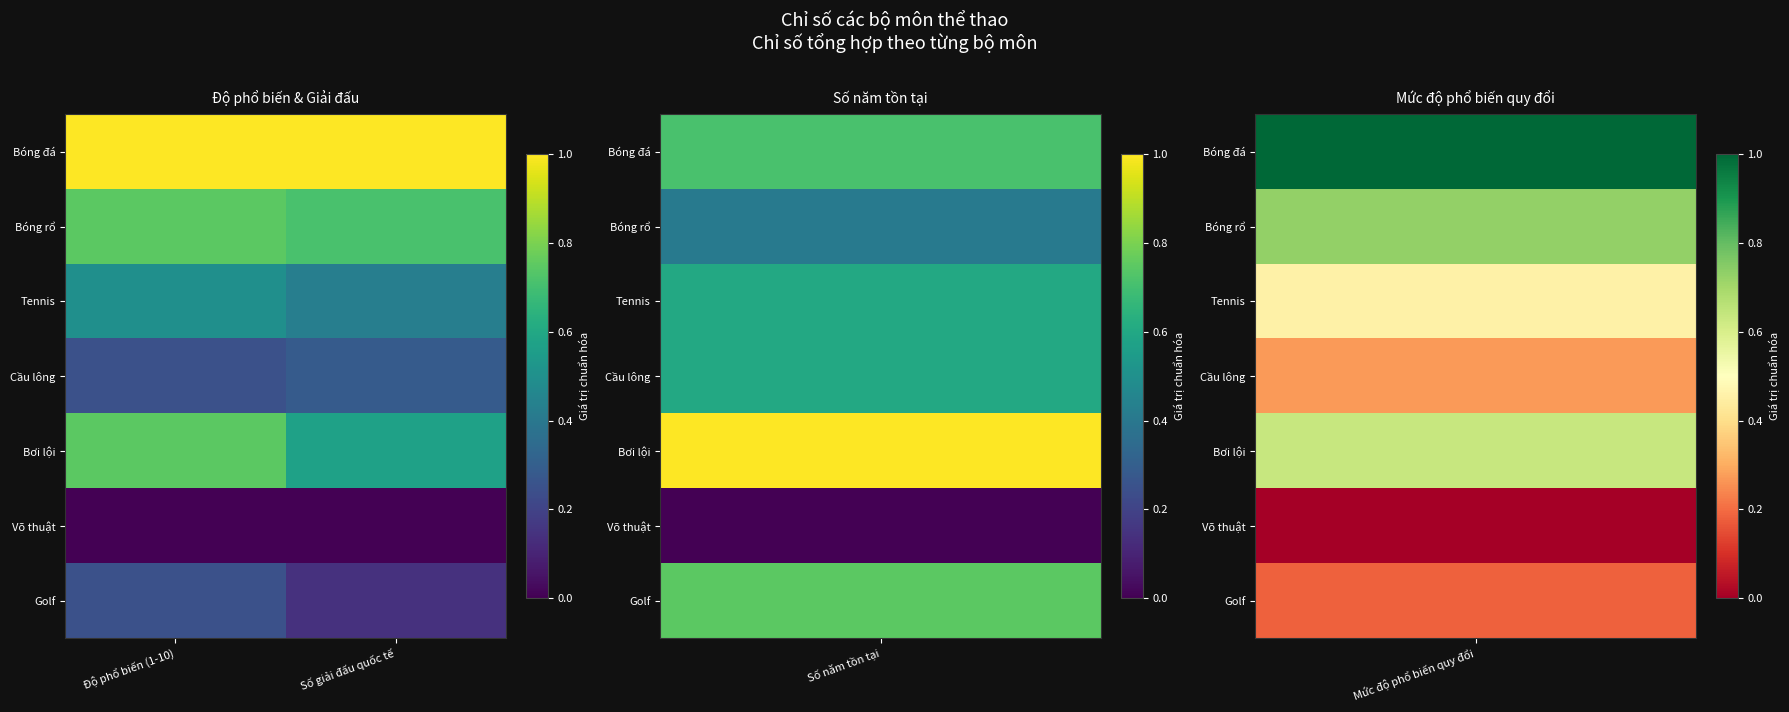

Rank the series at Độ phổ biến (1-10) from highest to lowest value.

Bóng đá, Bóng rổ, Bơi lội, Tennis, Cầu lông, Golf, Võ thuật